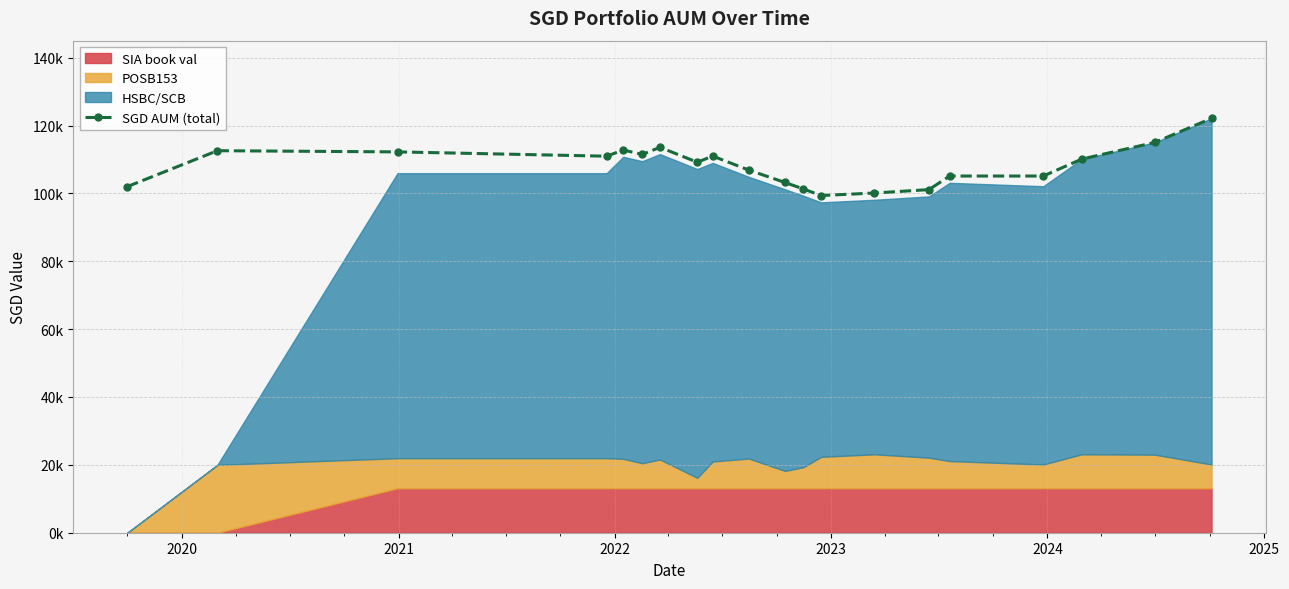

Where is the data nearest to the value 110733?

2022